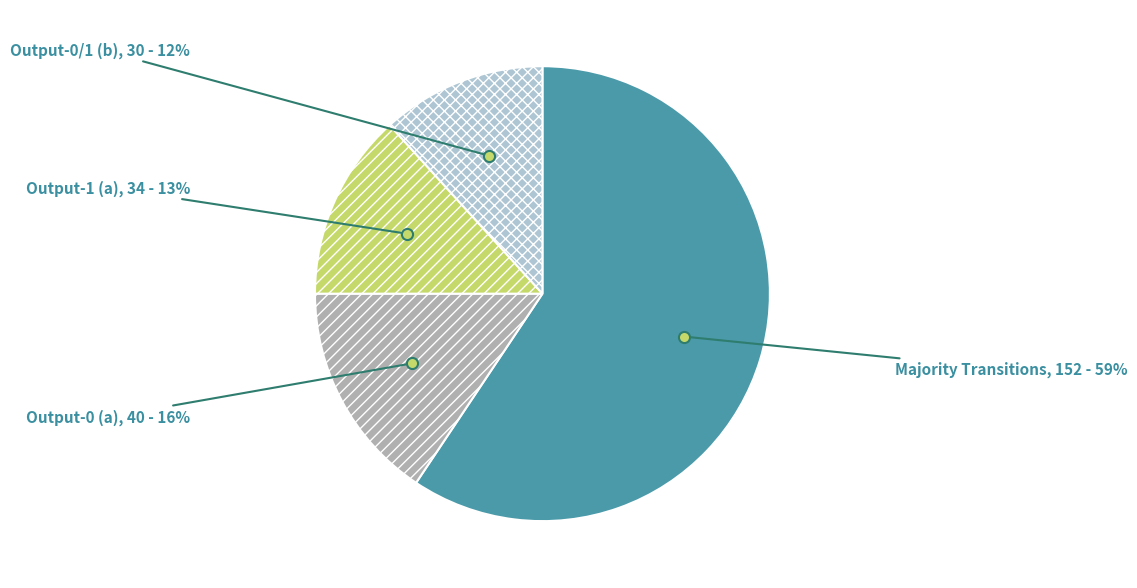

Rank the categories by value from lowest to highest.

Output-0/1 (b), Output-1 (a), Output-0 (a), Majority Transitions